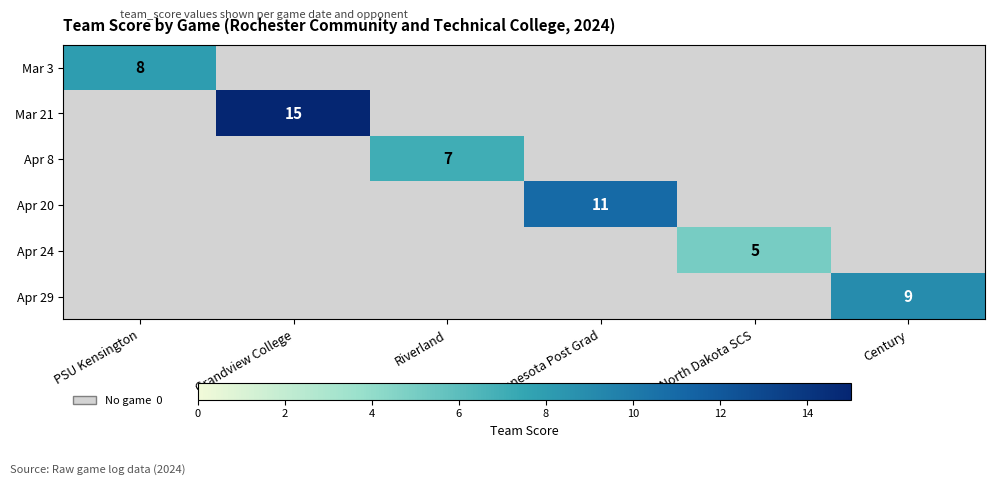

The value of Apr 8 at Riverland is 7. True or false?

True